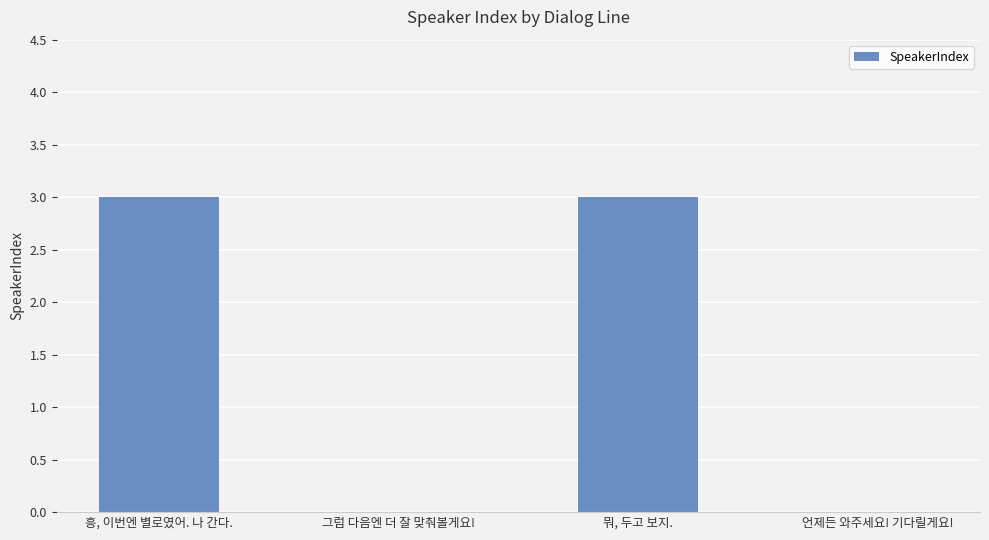

Reading left to right, list all the values displayed in this chart.

흥, 이번엔 별로였어. 나 간다.=3	그럼 다음엔 더 잘 맞춰볼게요!=0	뭐, 두고 보지.=3	언제든 와주세요! 기다릴게요!=0